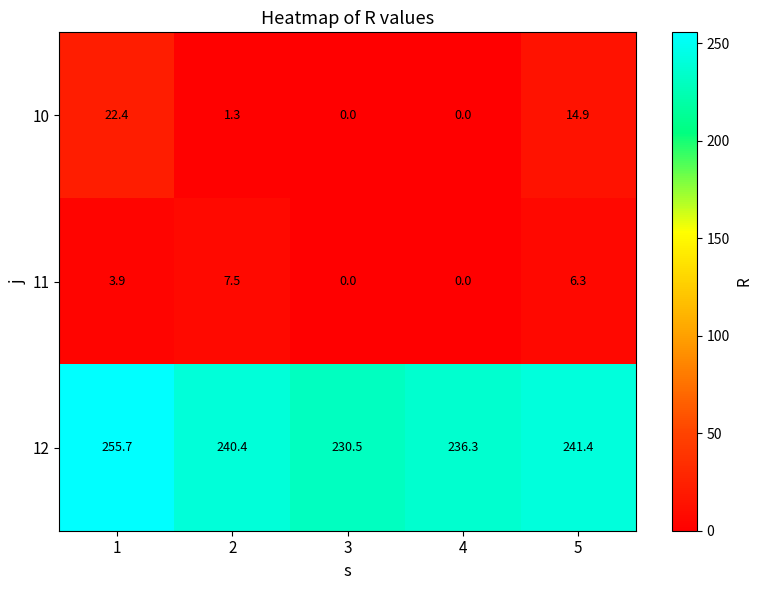

What is the total value across all series at 1?

282.0